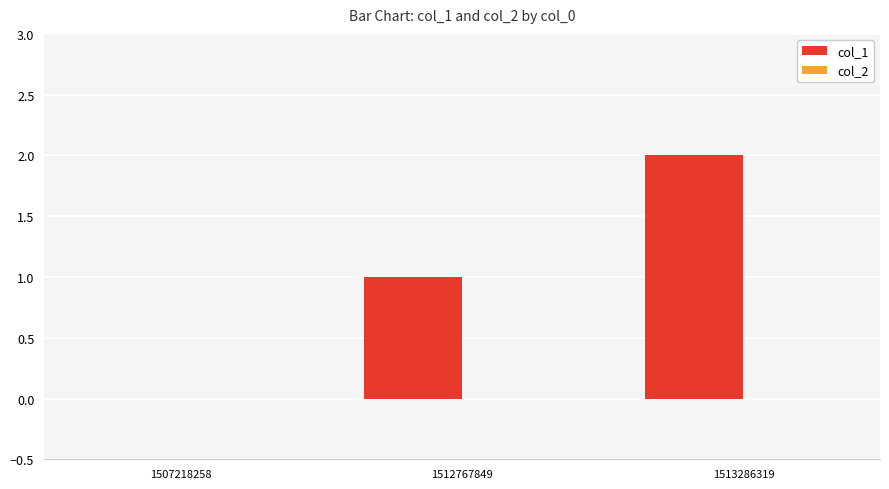

Which label corresponds to the largest value in the chart?

1513286319